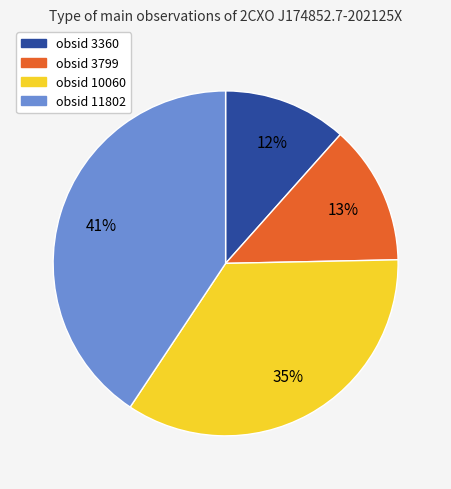

To the nearest percent, what is the difference between the largest and smallest slice percentages?

29%